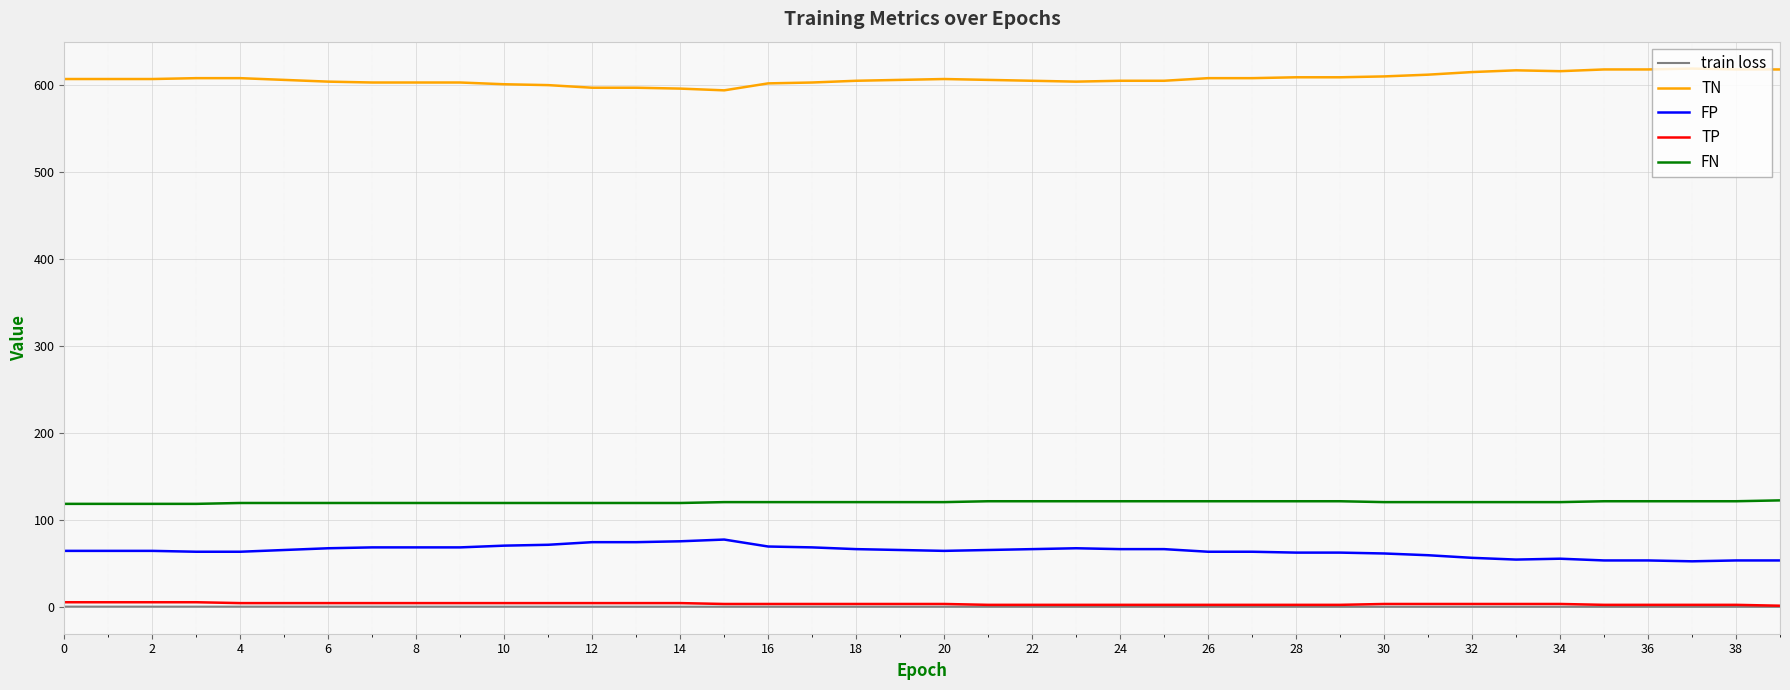

Which series has the largest total across all categories?

TN